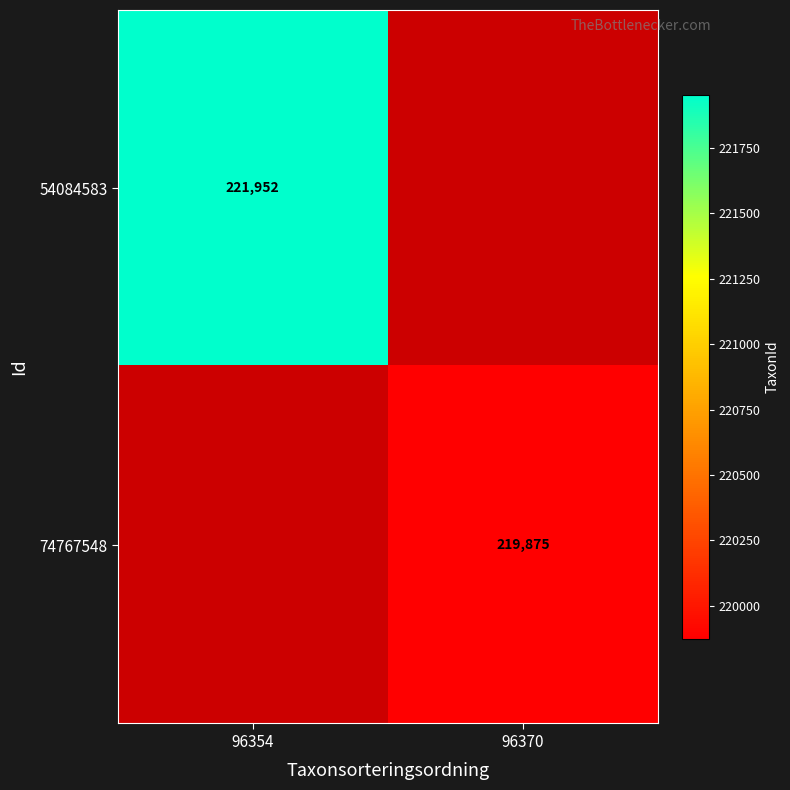

Is it true that 54084583 equals 313914 at 96354?

False